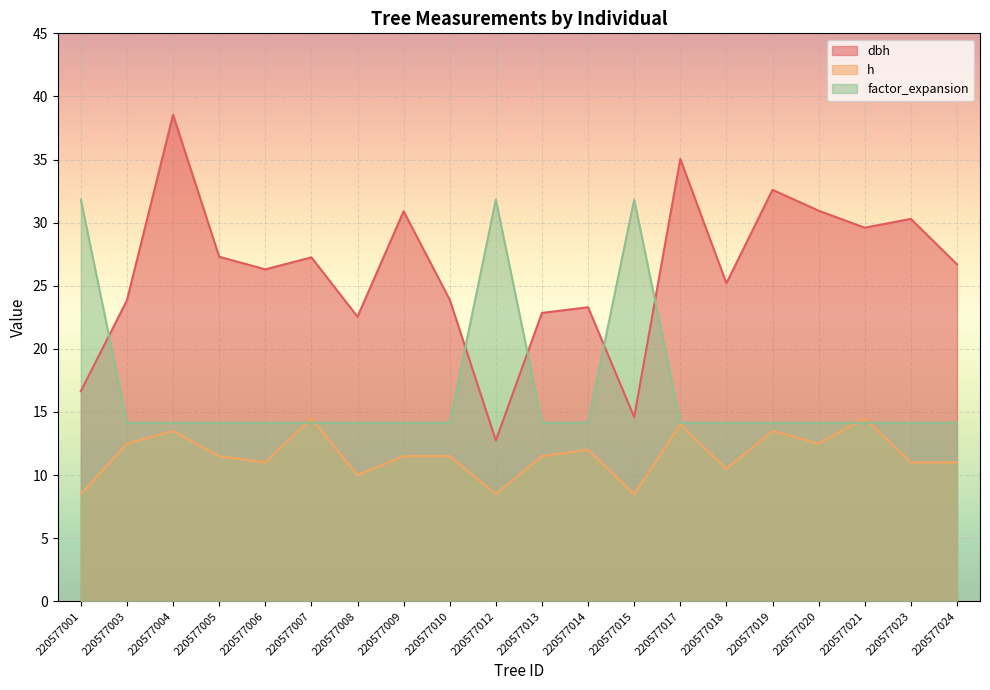

At which category is the sum across all series the highest?

220577004